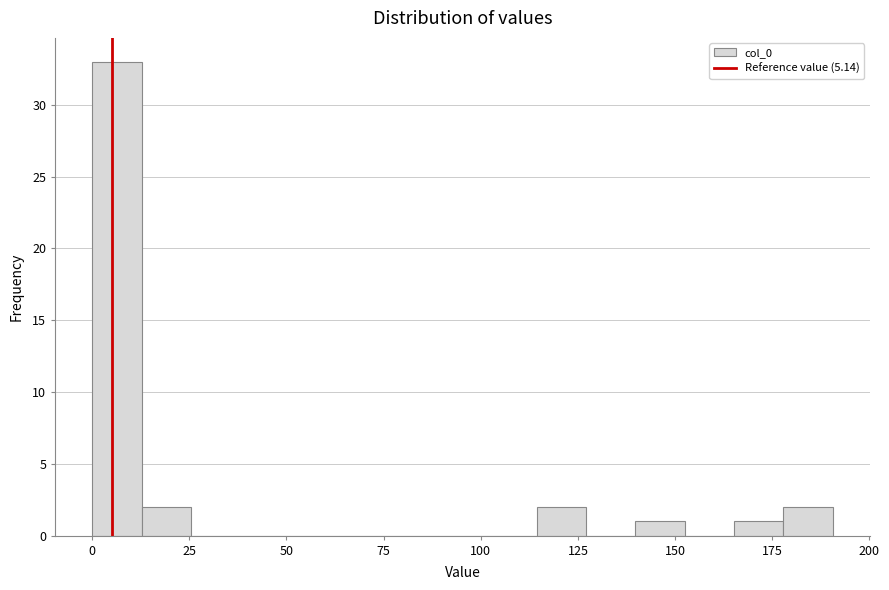

Around what value on the x-axis is the tallest bar? Give the approximate position of its centre, as read against the axis.

5